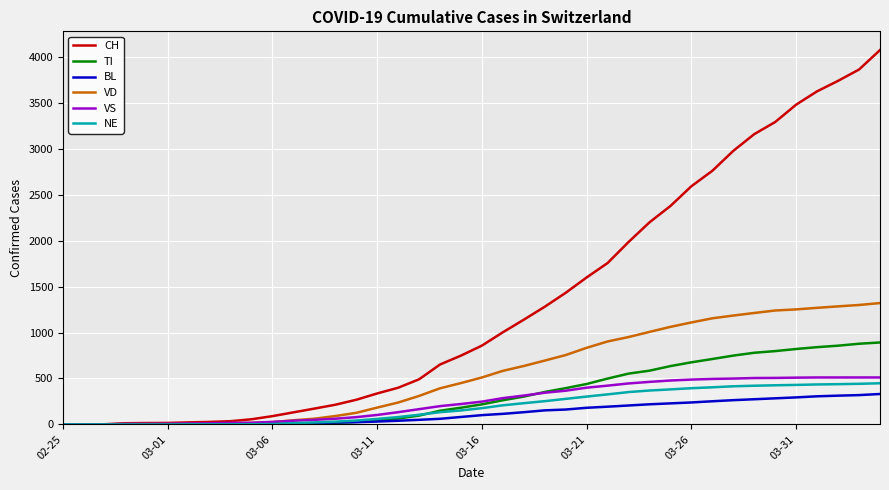

What is the greatest value displayed?

4075